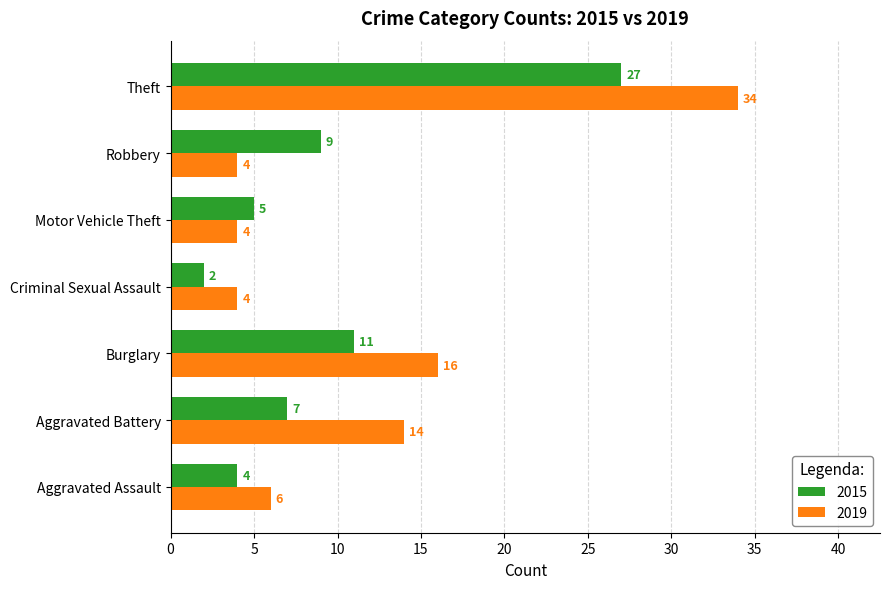

What is the total value across all series at Motor Vehicle Theft?

9